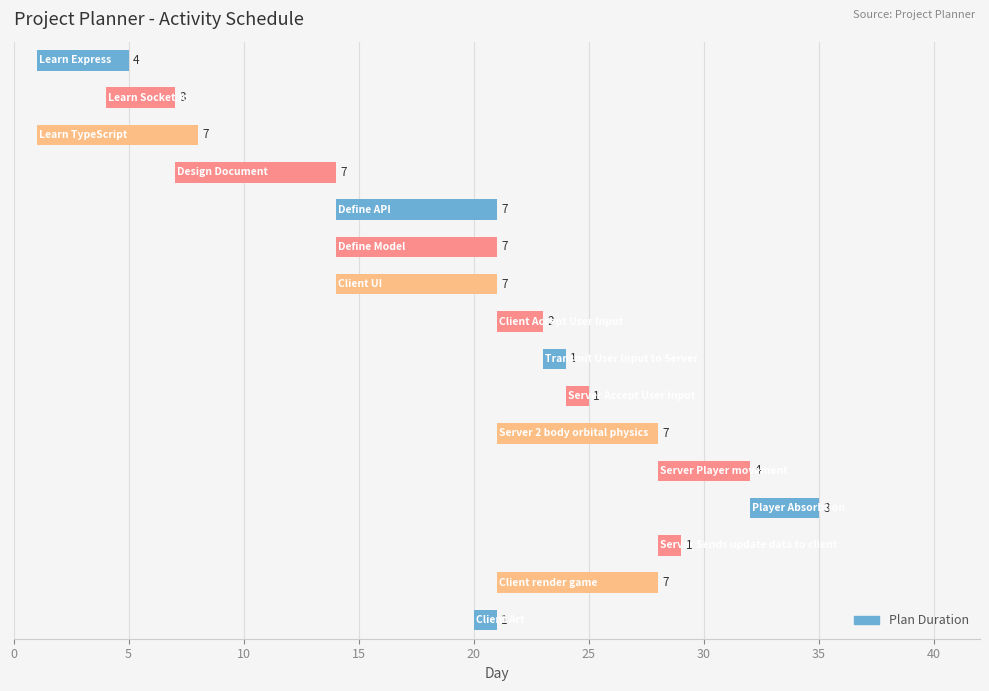

What is the greatest value displayed?

7